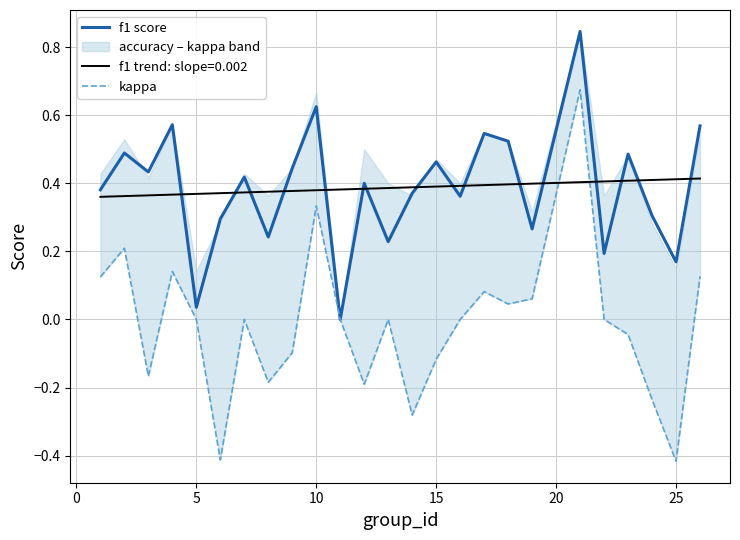

How many categories are shown in the chart?

25